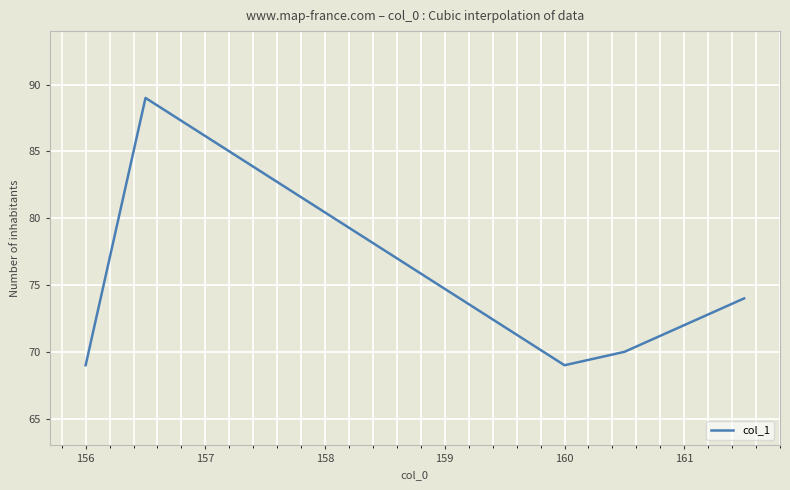

What is the sum of all values?

443